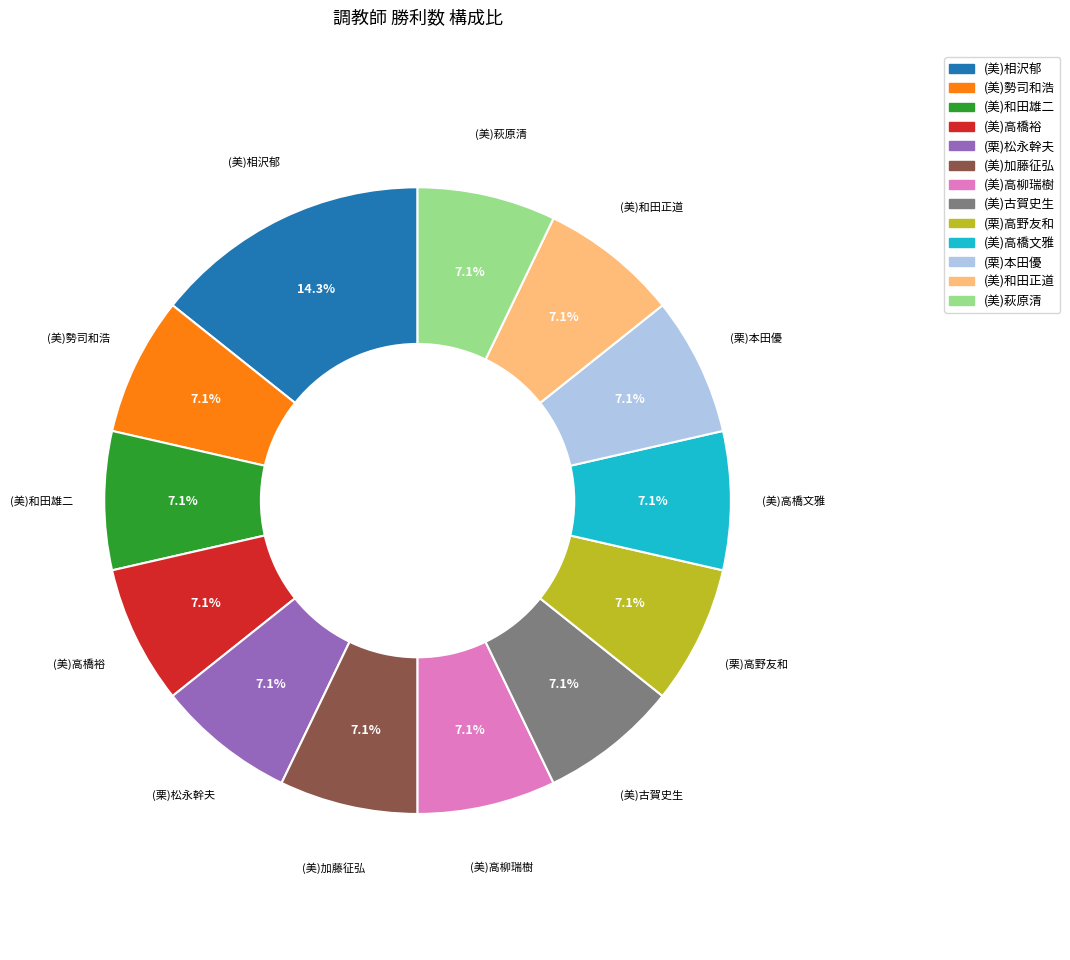

Does any single category account for the majority?

No